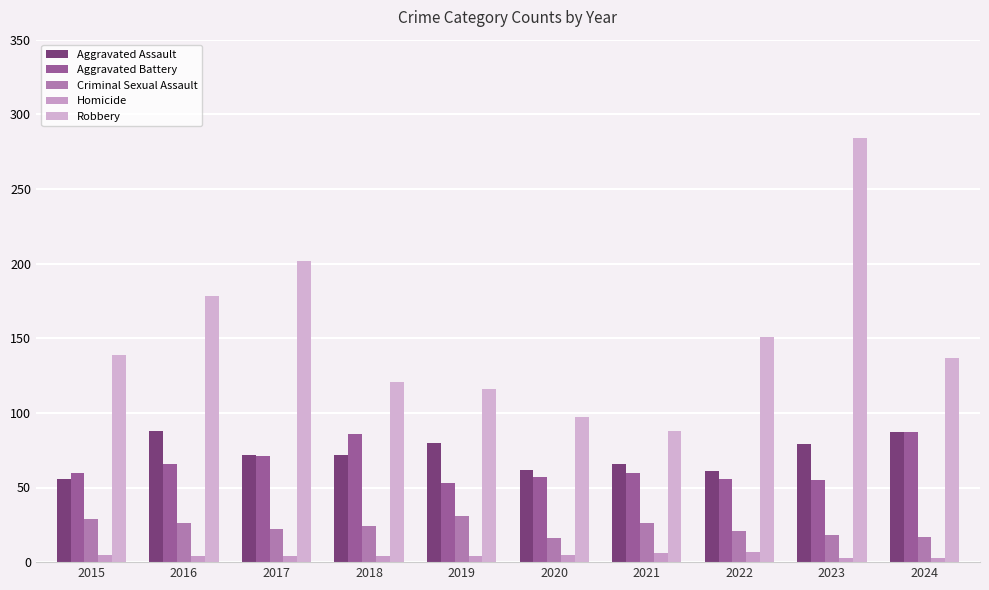

At which label does Aggravated Assault reach its minimum?

2015